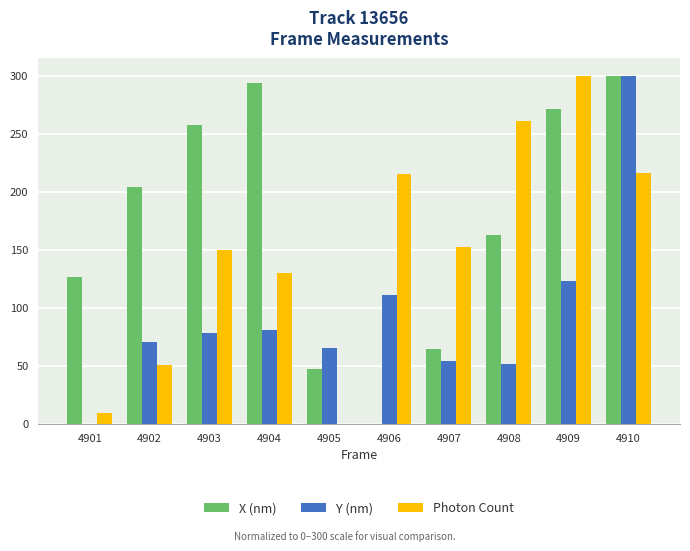

True or false: X (nm) has a value of 293.4 at 4904.

True